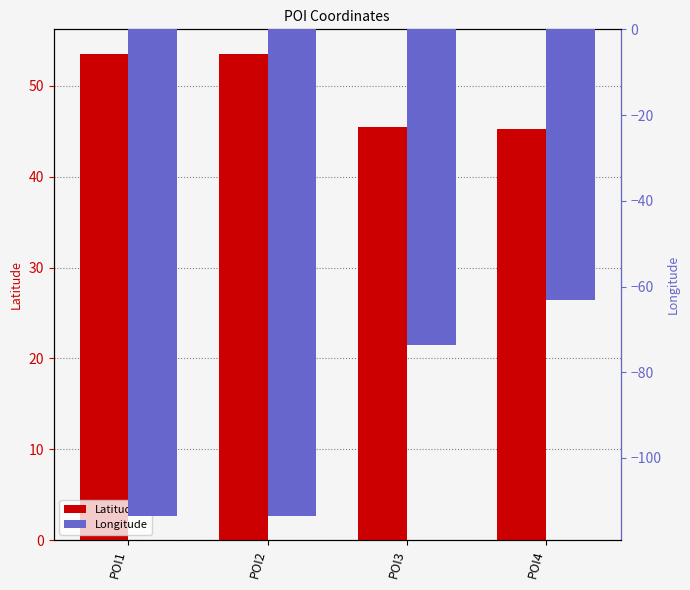

What is the minimum value for Longitude?

-113.5